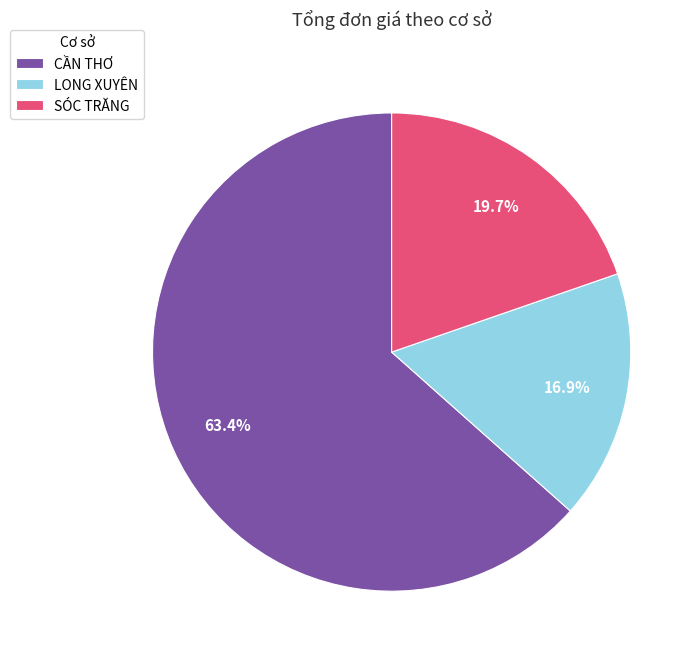

Which slice represents more than half of the pie?

CẦN THƠ